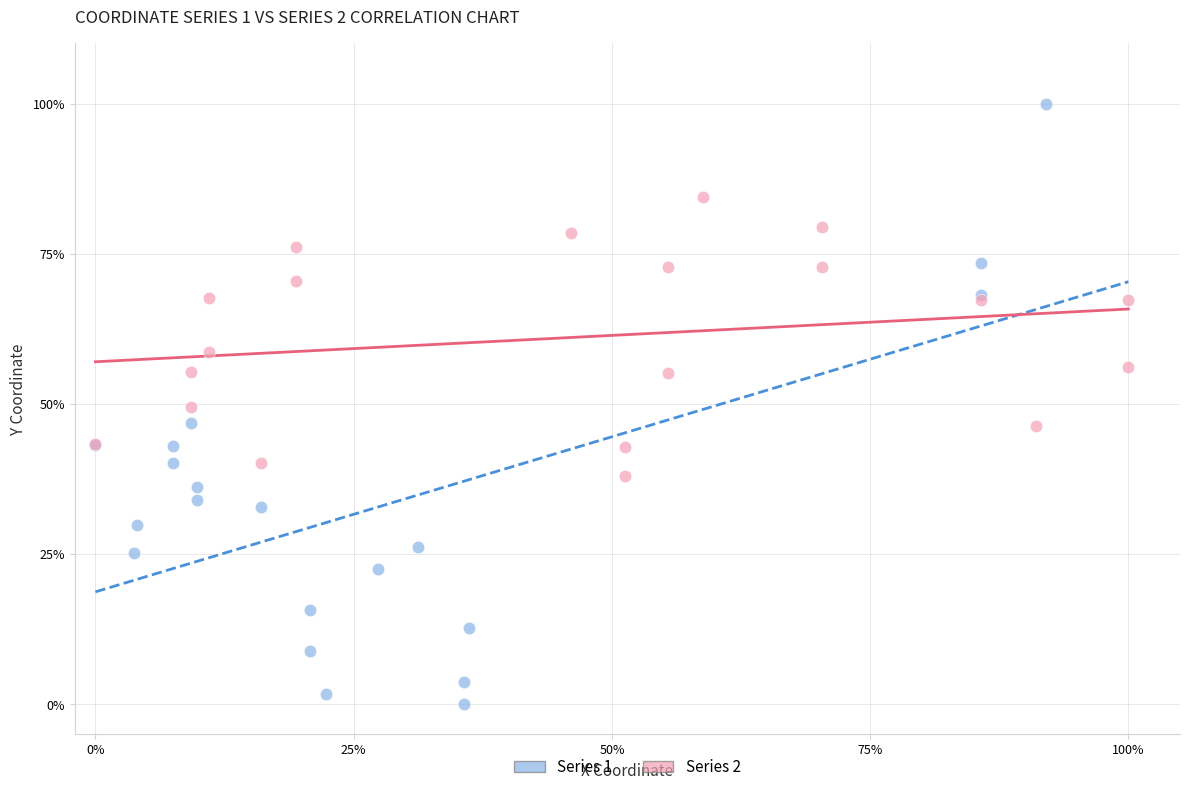

What are all the series names shown in the legend?

Series 1, Series 2